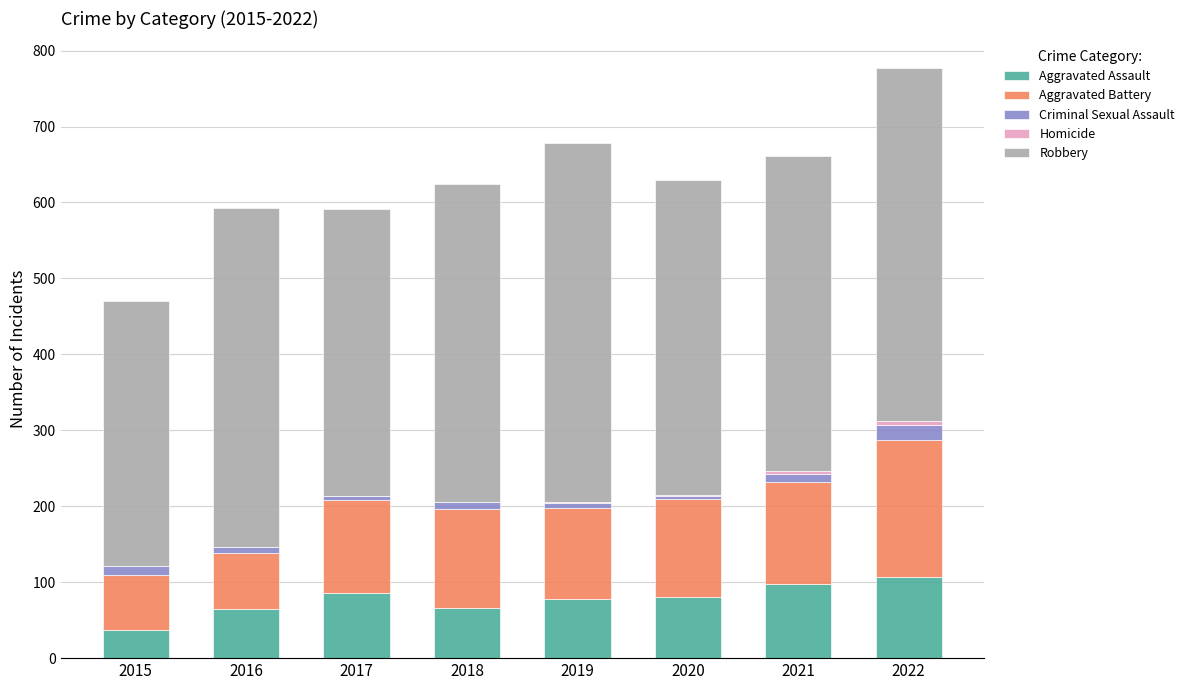

Is it true that Aggravated Assault equals 49 at 2017?

False